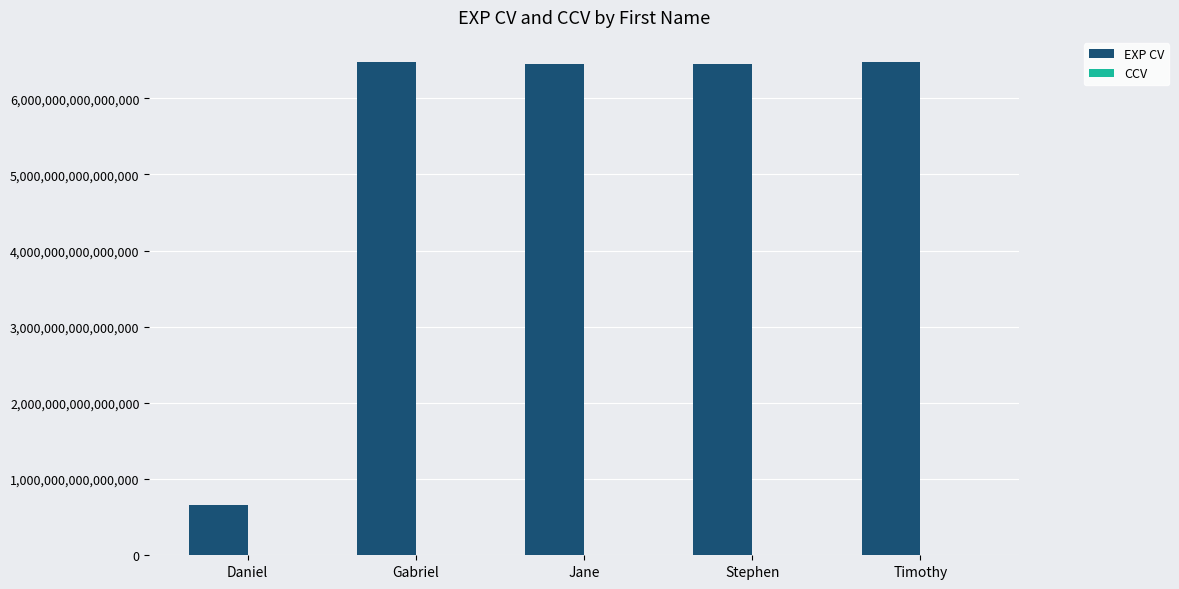

Is it true that EXP CV equals 9861970329799110 at Timothy?

False